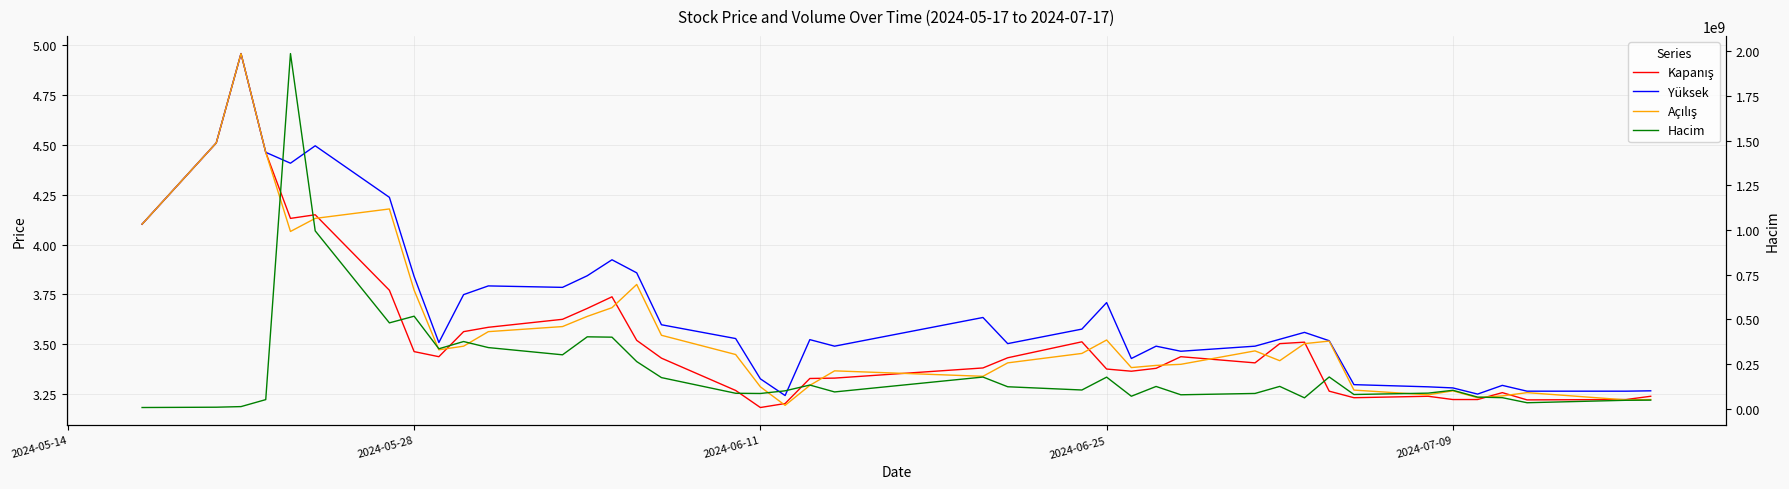

What are all the series names shown in the legend?

Kapanış, Yüksek, Açılış, Hacim